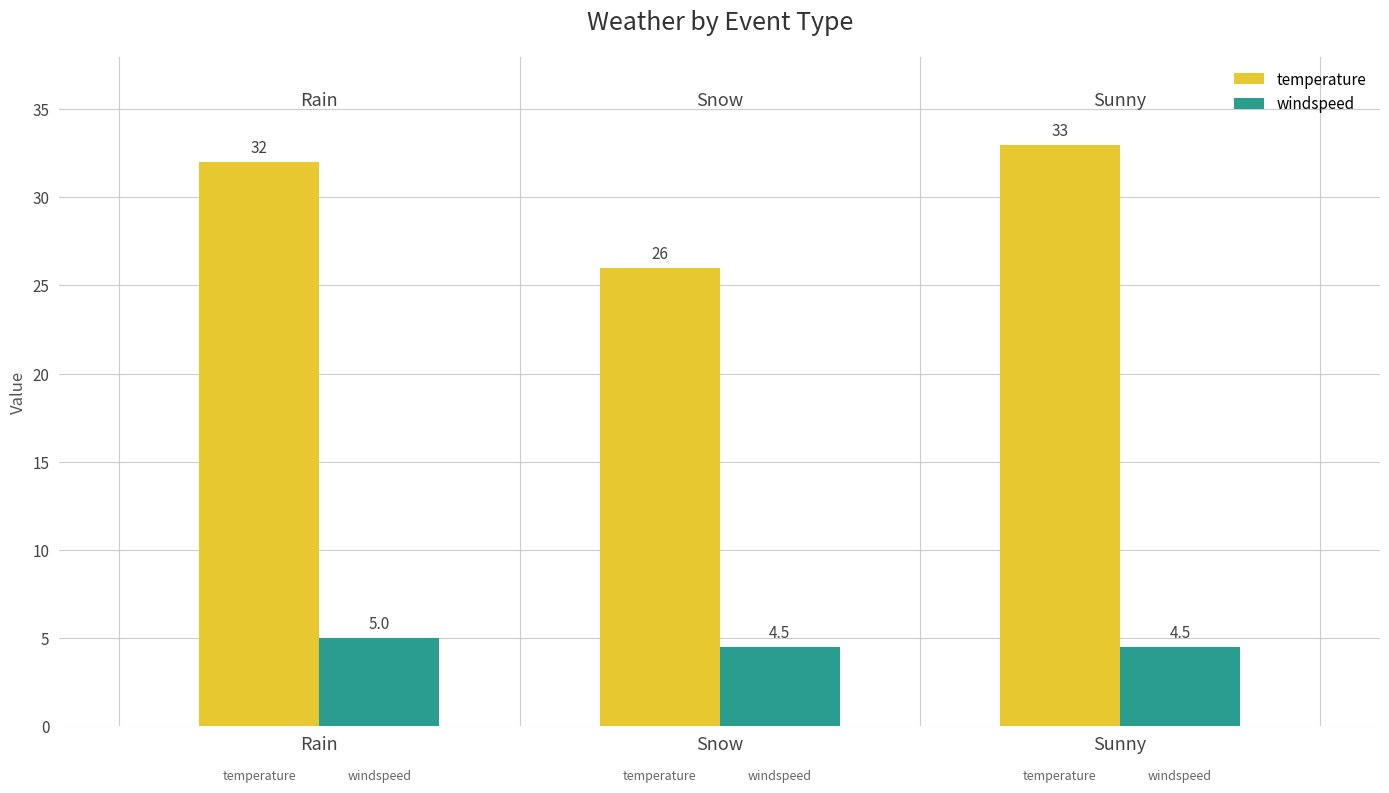

Which category has the highest value in the windspeed series?

Rain